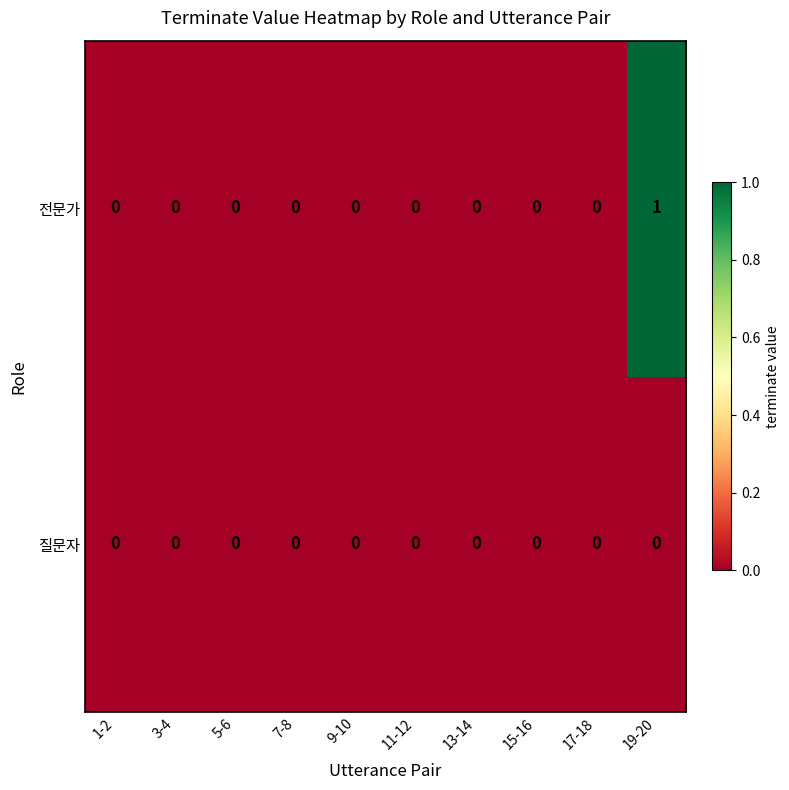

Rank the series by their average value, from lowest to highest.

질문자, 전문가